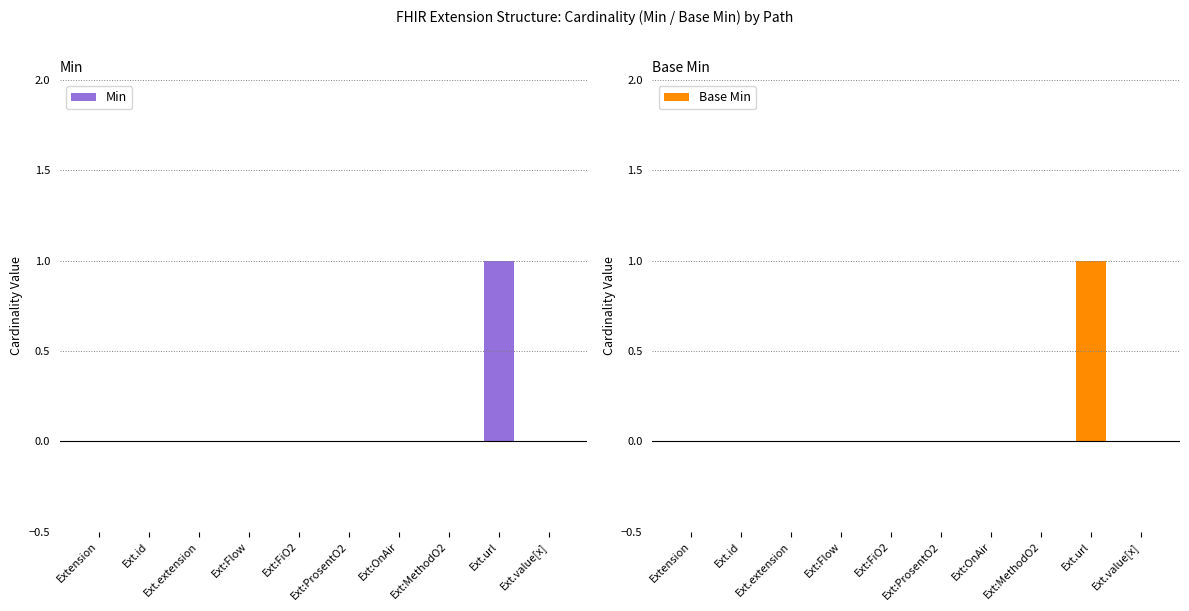

Reading right to left, list all the values displayed in this chart.

Min: Ext.value[x]=0	Ext.url=1	Ext:MethodO2=0	Ext:OnAir=0	Ext:ProsentO2=0	Ext:FiO2=0	Ext:Flow=0	Ext.extension=0	Ext.id=0	Extension=0
Base Min: Ext.value[x]=0	Ext.url=1	Ext:MethodO2=0	Ext:OnAir=0	Ext:ProsentO2=0	Ext:FiO2=0	Ext:Flow=0	Ext.extension=0	Ext.id=0	Extension=0